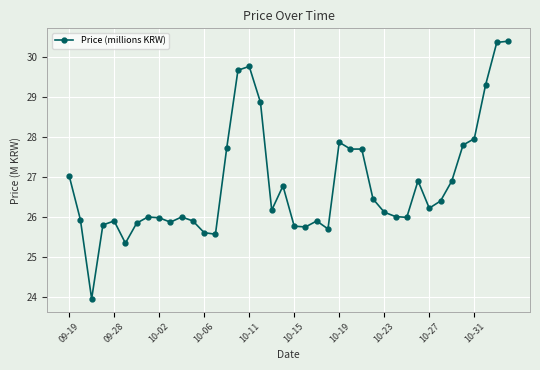

What is the maximum value shown in the chart?

30.4